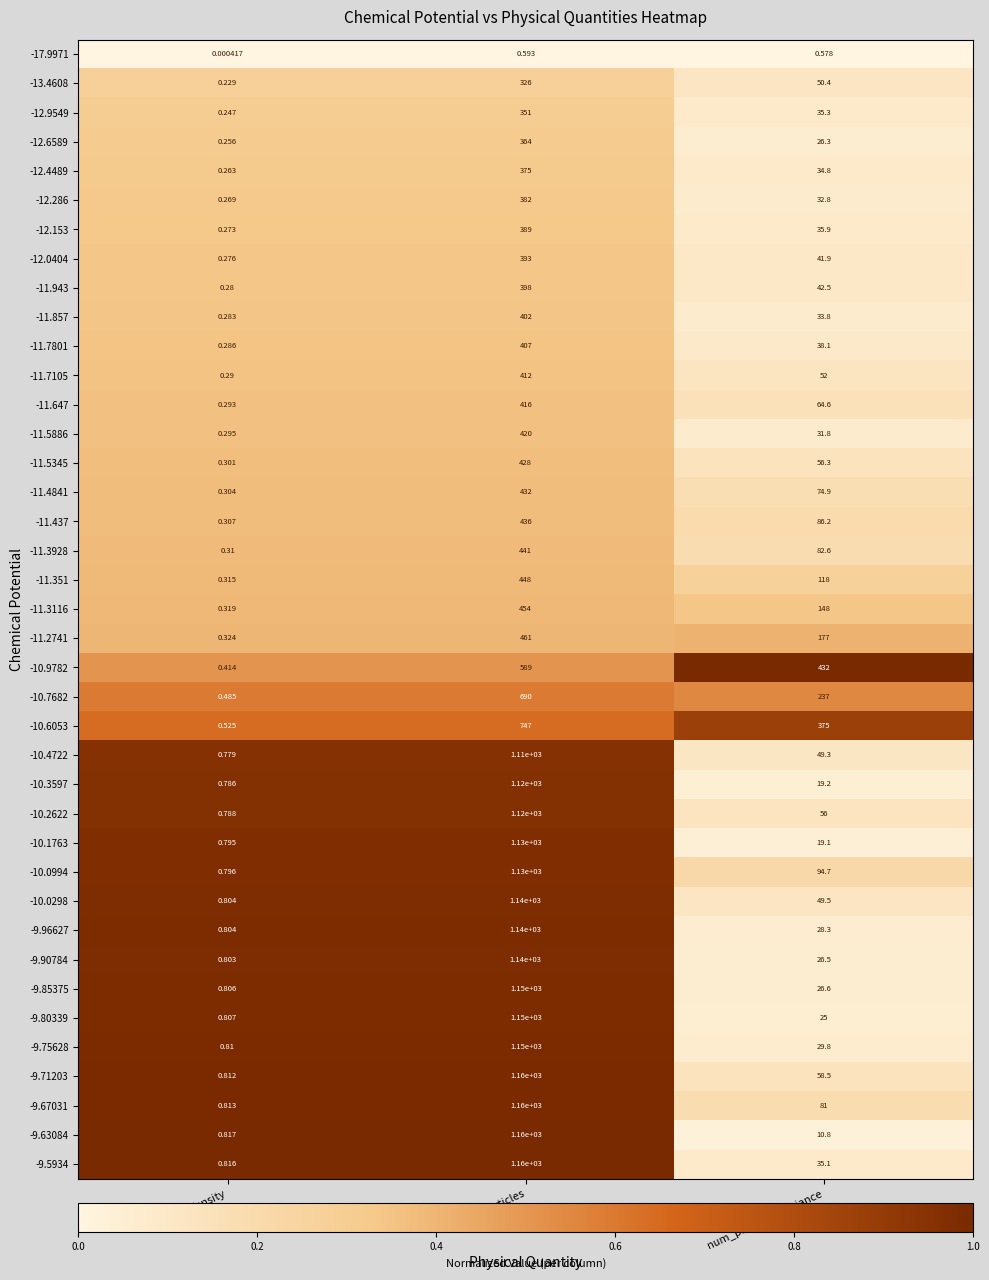

Which category has the lowest value in the -9.75628 series?

density